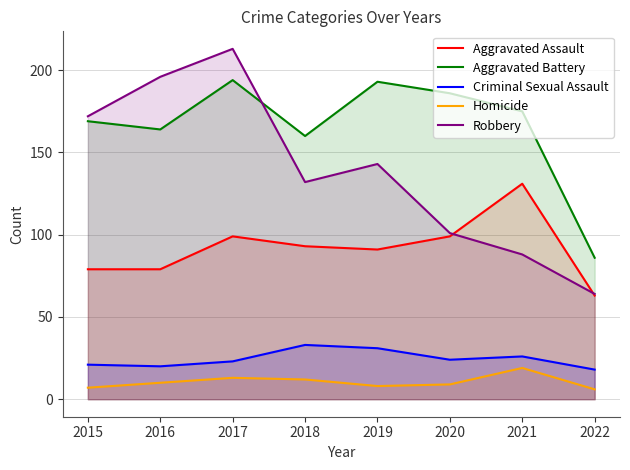

Which series has the widest spread of values?

Robbery